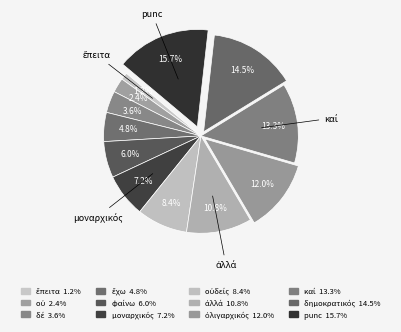

How many slices are in this pie chart?

12